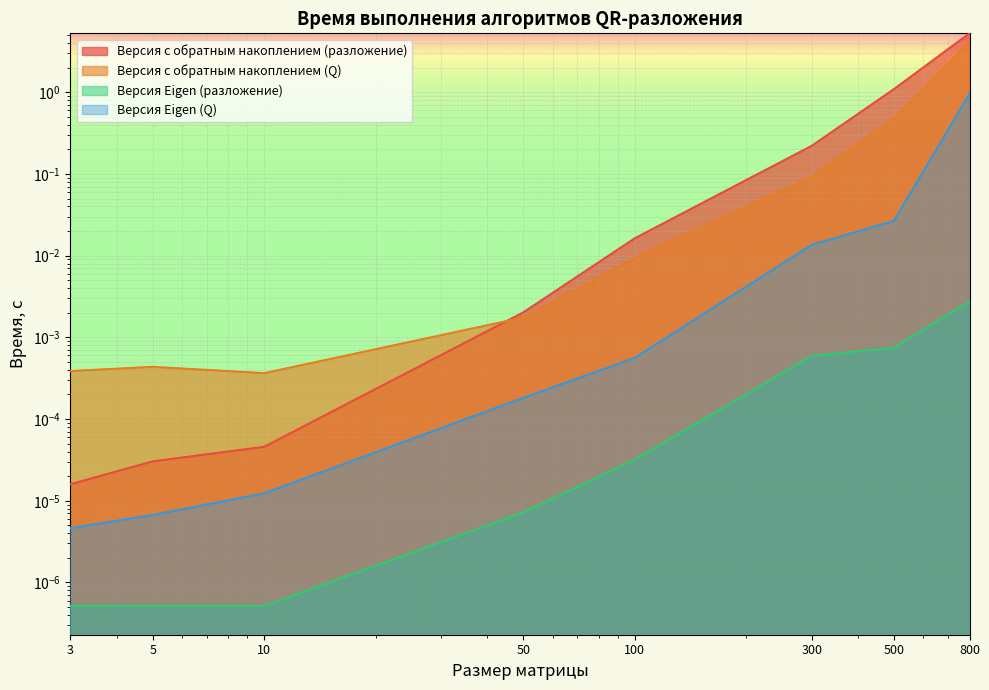

Rank the series at 10 from highest to lowest value.

Версия с обратным накоплением (Q), Версия с обратным накоплением (разложение), Версия Eigen (Q), Версия Eigen (разложение)